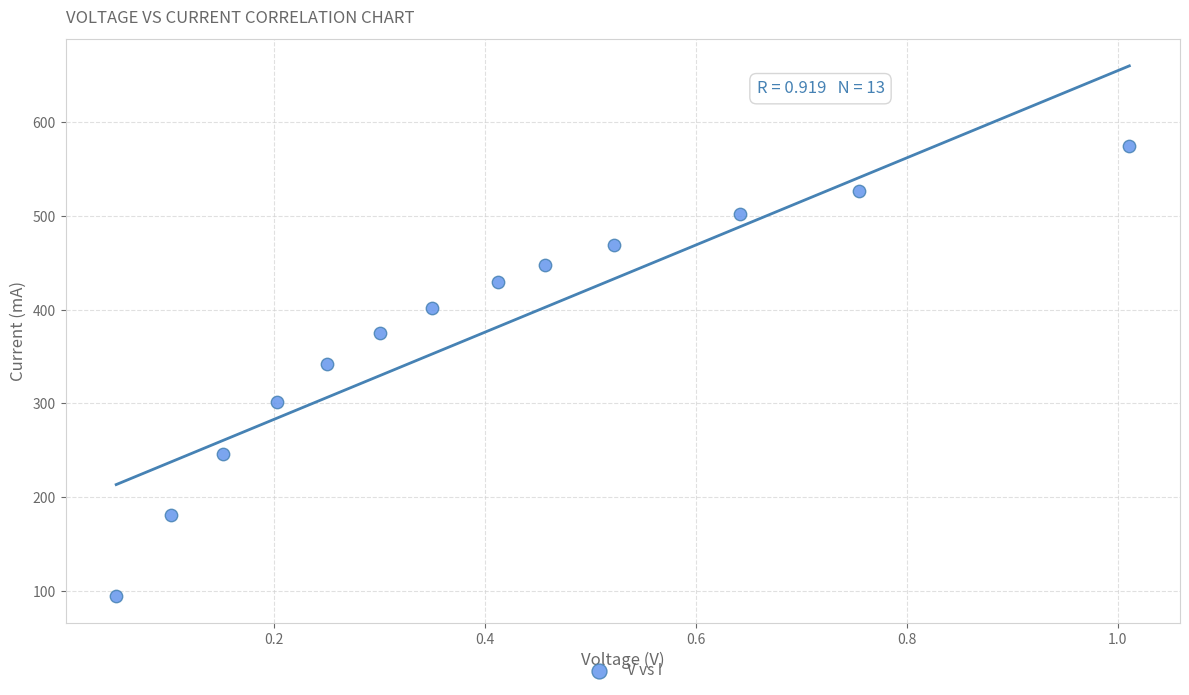

What is the range of X values (max minus min)?

1.0